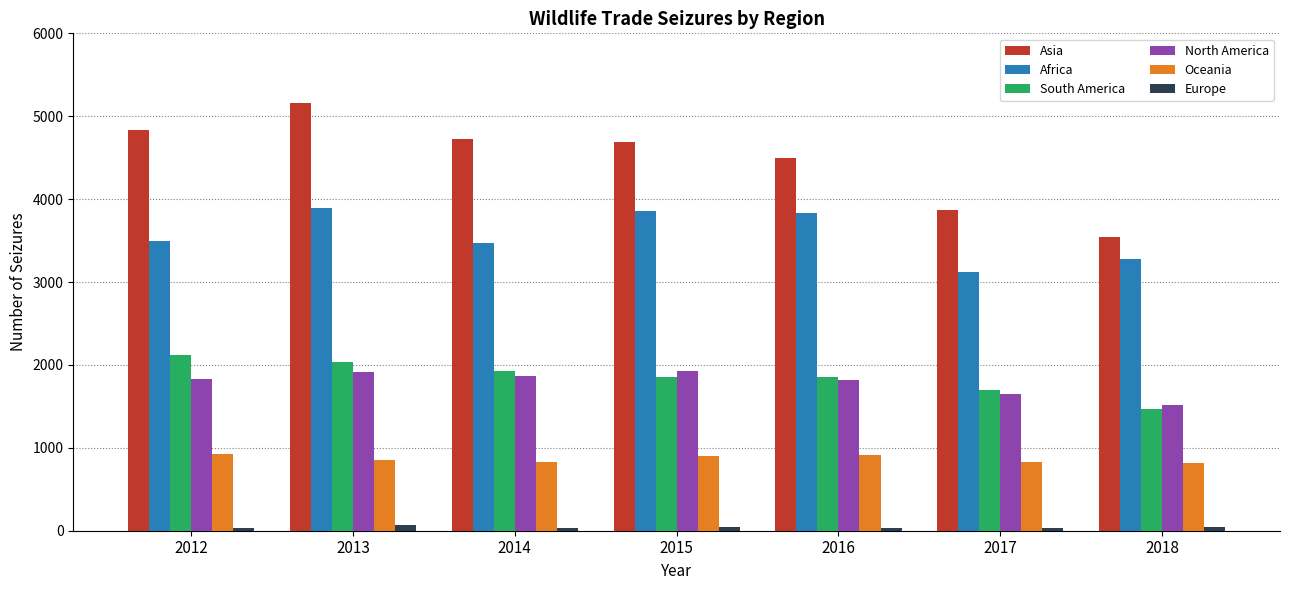

The Africa series shows 2369 at 2013. True or false?

False